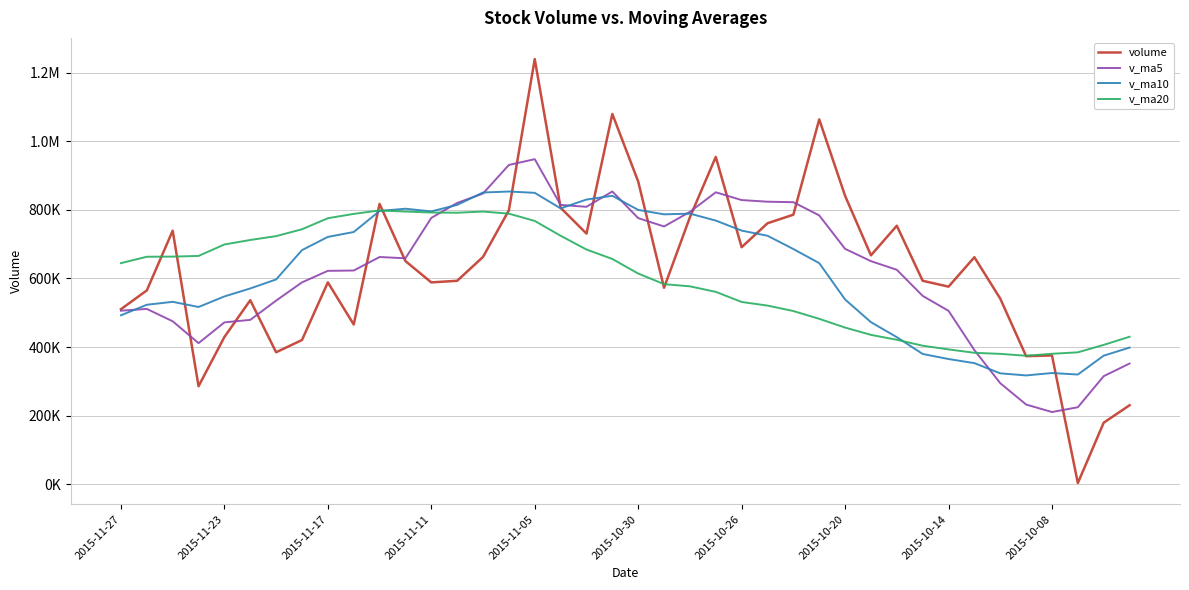

Does the chart have visible grid lines?

Yes